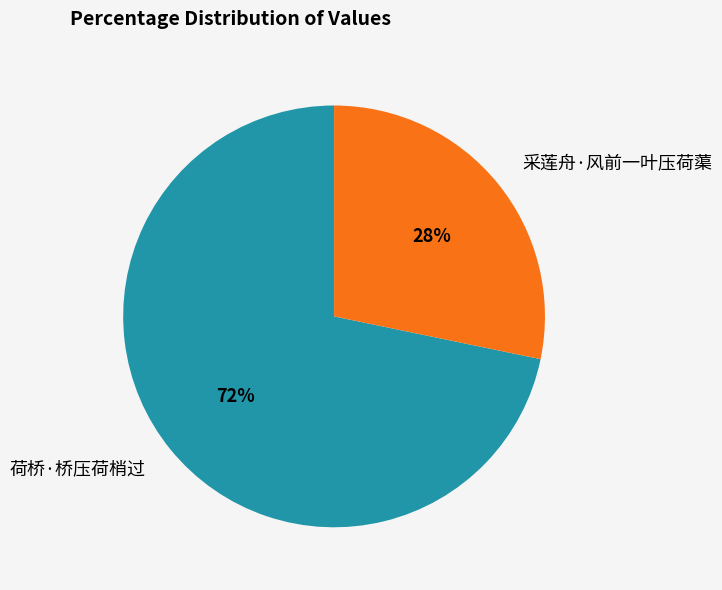

What is the smallest slice in the pie chart?

采莲舟·风前一叶压荷蕖